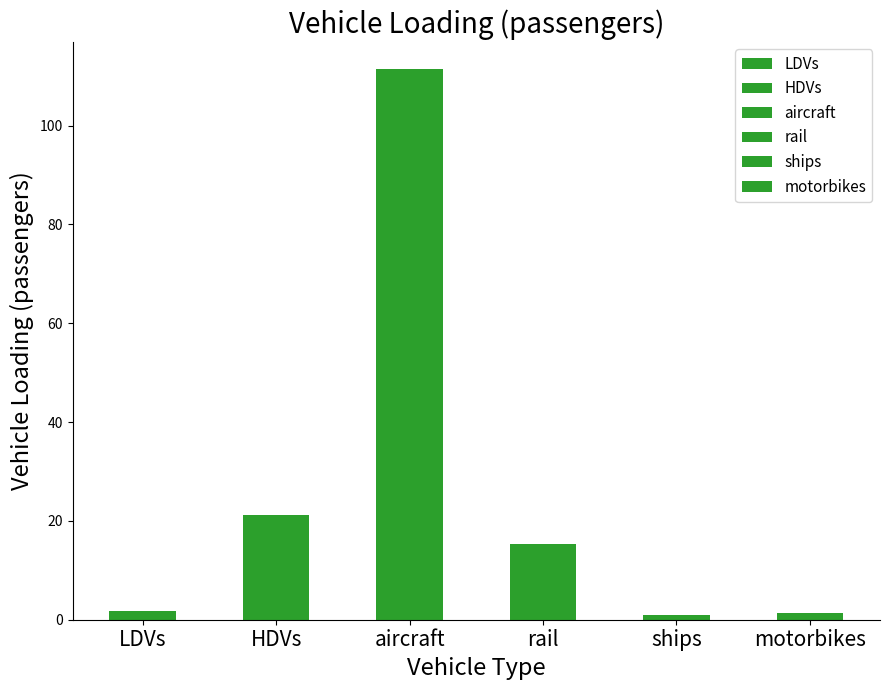

Does the chart contain any negative values?

No